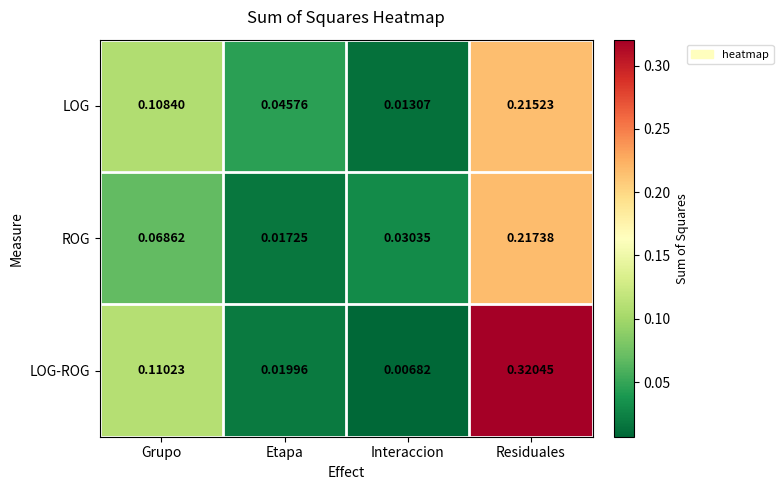

At which label is ROG closest to 0?

Etapa